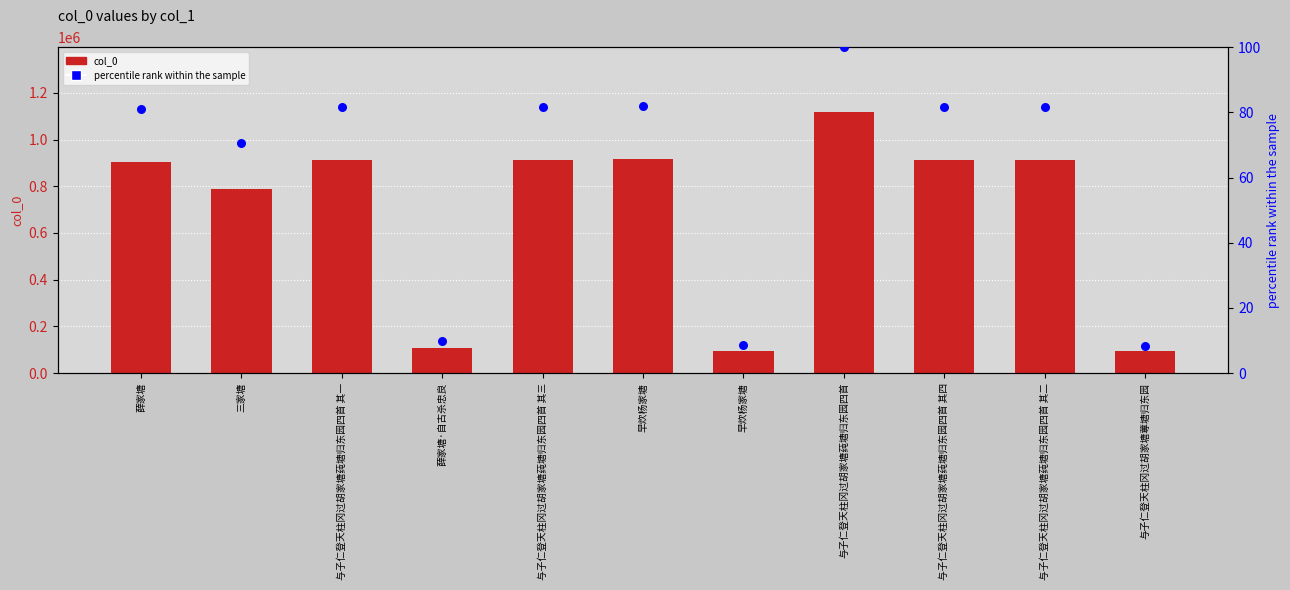

At how many categories does at least one series exceed 969914?

1